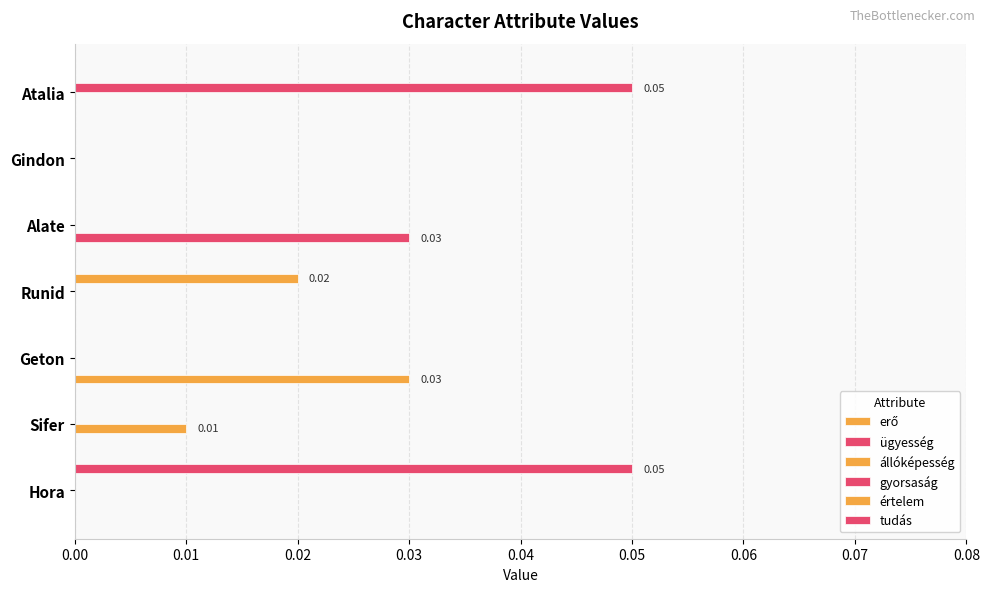

Count the number of data series in this chart.

6